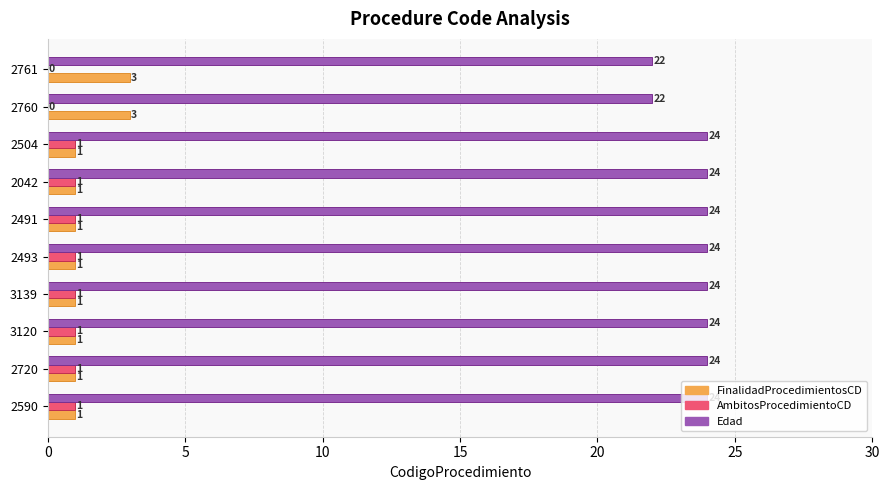

True or false: AmbitosProcedimientoCD has a value of 1 at 2590.

True